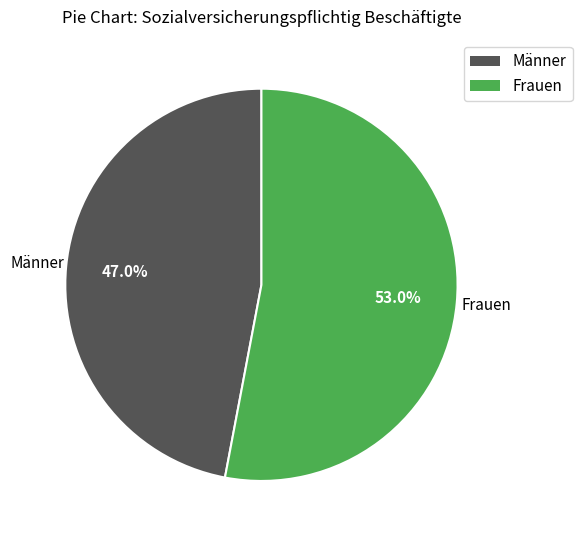

Combined, do Männer and Frauen account for over 50%?

Yes